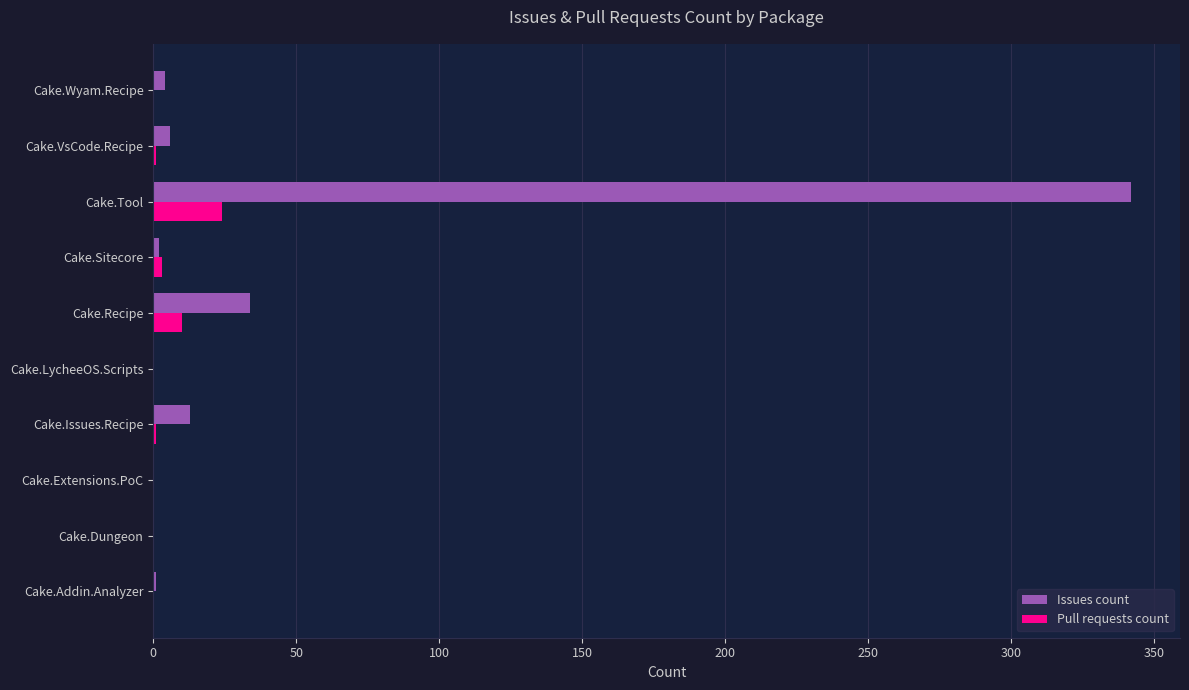

How many data points does each series have?

10